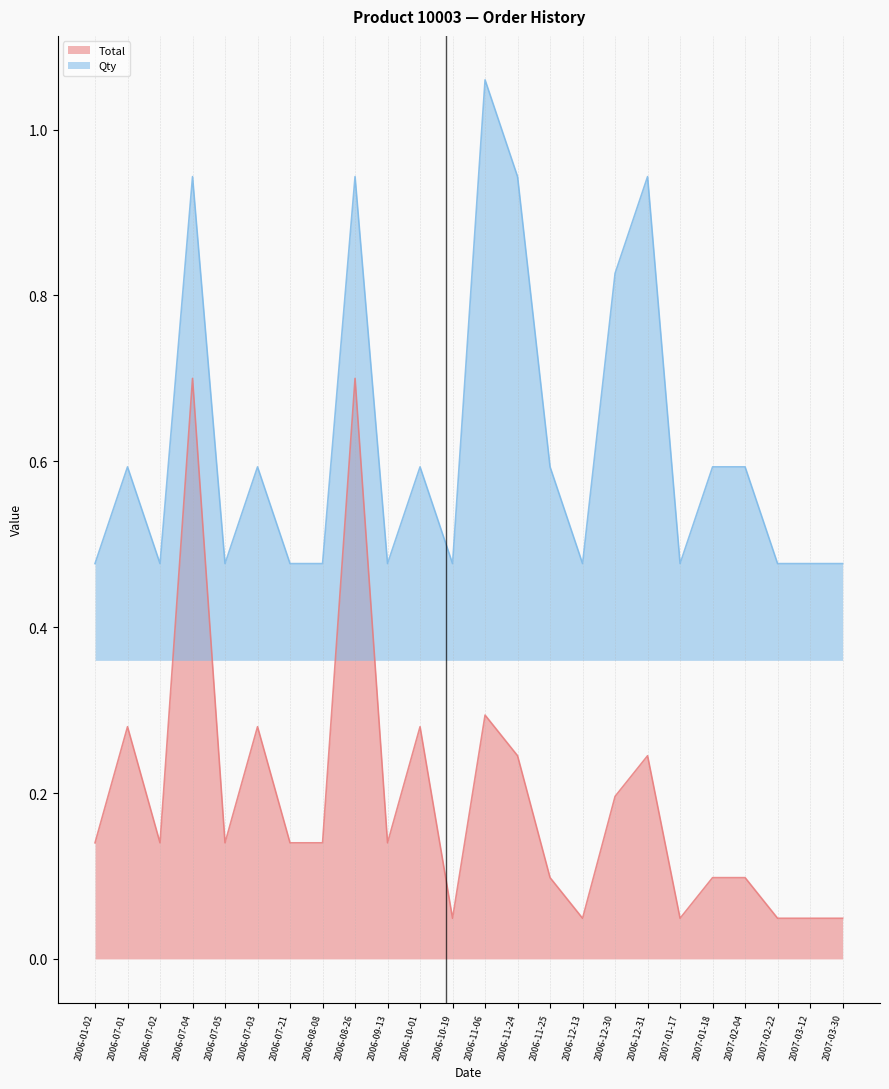

True or false: Total and Qty cross at least once.

False